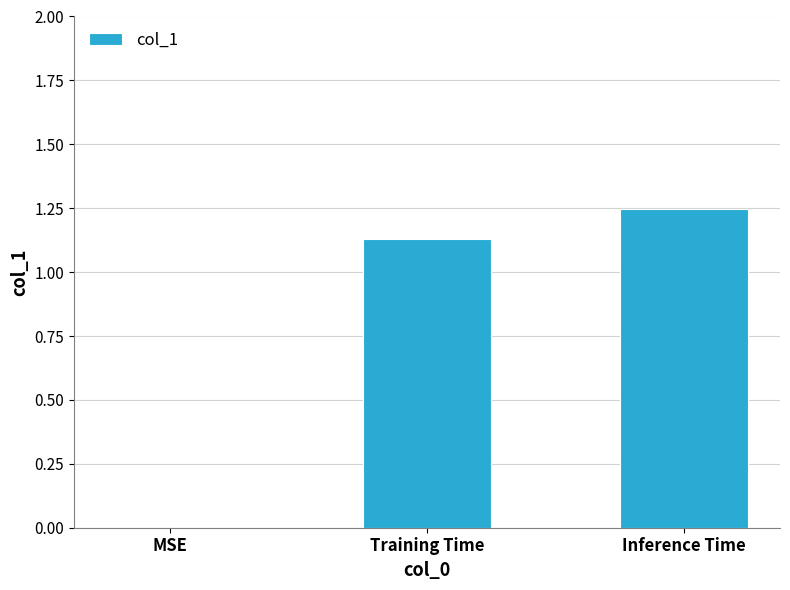

At which label does the data first exceed 1?

Training Time